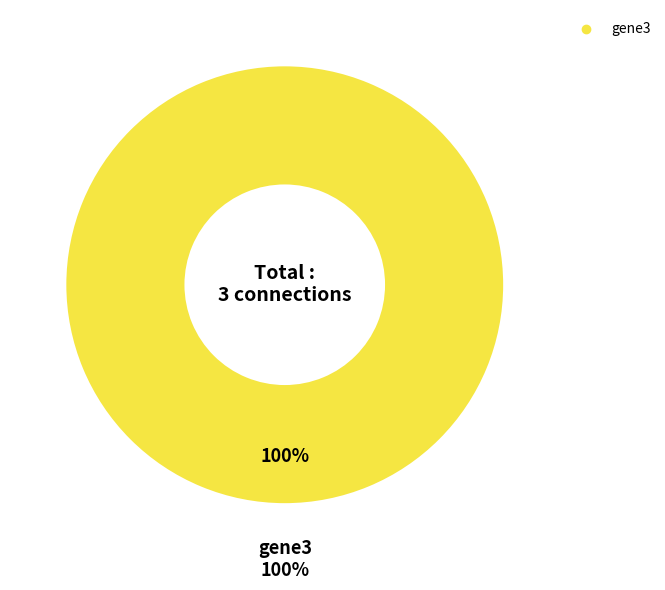

True or false: gene1 accounts for 9% of the total.

False